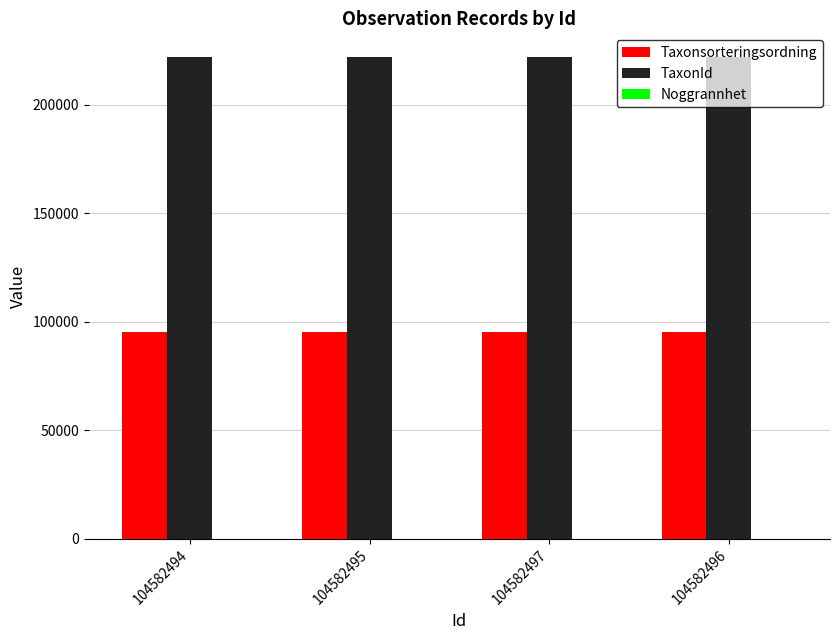

Does the chart contain stacked bars?

No